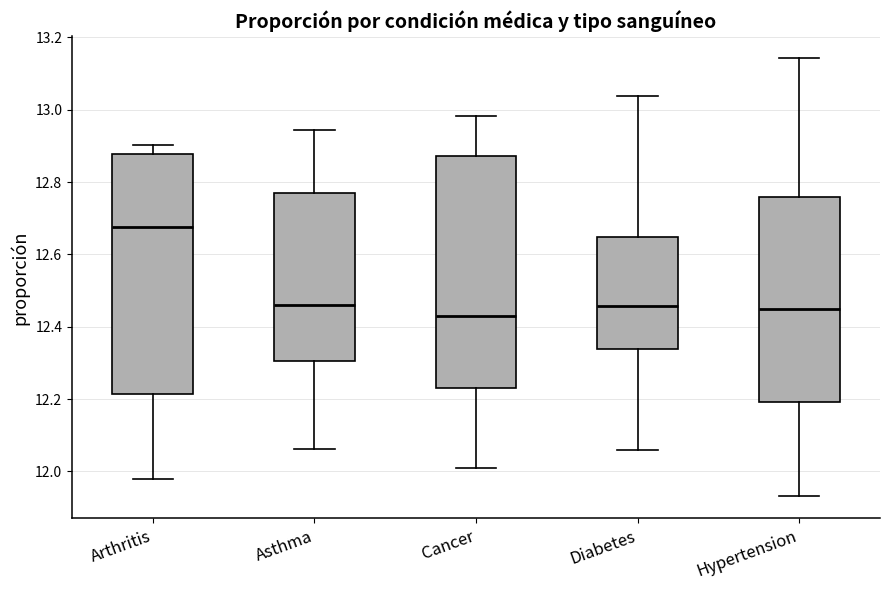

Reading left to right, transcribe this box plot: for each box, give where its median line is, the range the box spans, and where its two whiskers end, as read against the y-axis. The values are not printed on the chart, so give them approximately, as read against the axis.

Arthritis: median 12.68, box 12.22 to 12.88, whiskers 11.98 to 12.90
Asthma: median 12.46, box 12.30 to 12.78, whiskers 12.06 to 12.94
Cancer: median 12.44, box 12.24 to 12.88, whiskers 12.00 to 12.98
Diabetes: median 12.46, box 12.34 to 12.64, whiskers 12.06 to 13.04
Hypertension: median 12.44, box 12.20 to 12.76, whiskers 11.94 to 13.14